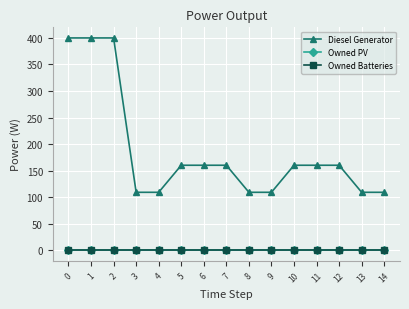

What is the total value across all series at 7?

160